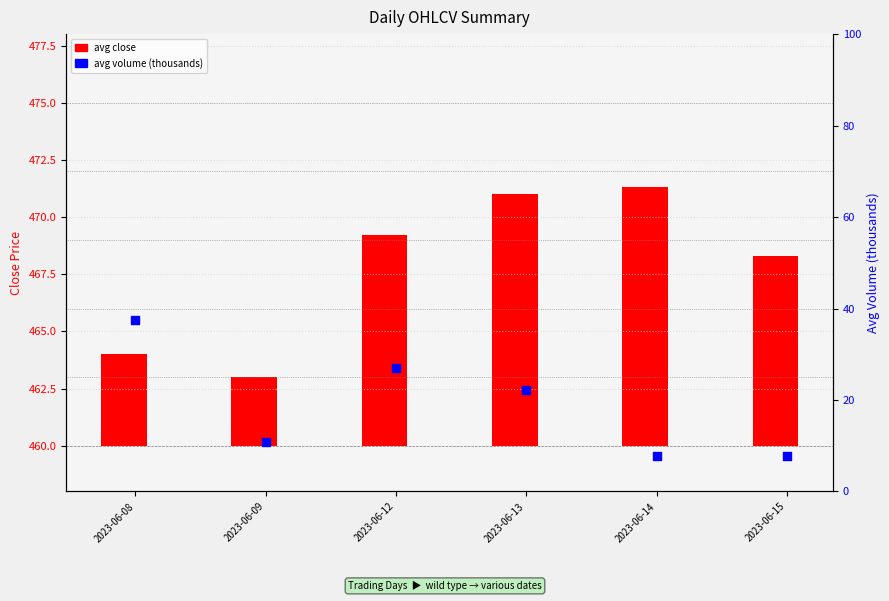

Approximately how many times larger is the value at 2023-06-13 compared to 2023-06-09?

2.1